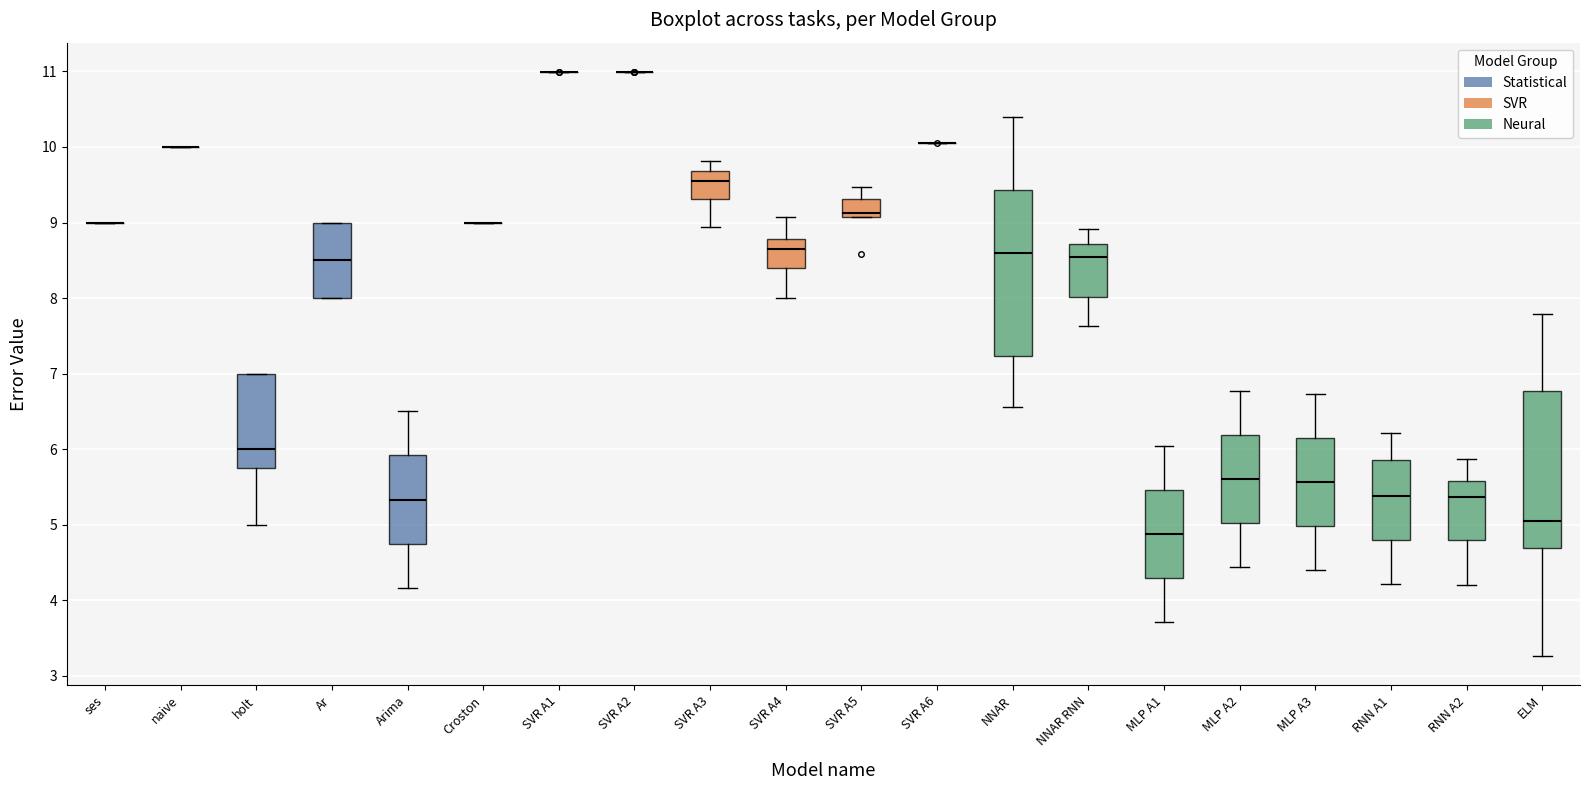

Reading left to right, transcribe this box plot: for each box, give where its median line is, the range the box spans, and where its two whiskers end, as read against the y-axis. The values are not printed on the chart, so give them approximately, as read against the axis.

ses: box collapsed to a line at 9.0, whiskers 9.0 to 9.0
naive: box collapsed to a line at 10.0, whiskers 10.0 to 10.0
holt: median 6.0, box 5.8 to 7.0, whiskers 5.0 to 7.0
Ar: median 8.5, box 8.0 to 9.0, whiskers 8.0 to 9.0
Arima: median 5.3, box 4.7 to 5.9, whiskers 4.2 to 6.5
Croston: box collapsed to a line at 9.0, whiskers 9.0 to 9.0
SVR A1: box collapsed to a line at 11.0, whiskers 11.0 to 11.0
SVR A2: box collapsed to a line at 11.0, whiskers 11.0 to 11.0
SVR A3: median 9.6, box 9.3 to 9.7, whiskers 8.9 to 9.8
SVR A4: median 8.7, box 8.4 to 8.8, whiskers 8.0 to 9.1
SVR A5: median 9.1 (just above the box's lower edge), box 9.1 to 9.3, whiskers 9.1 to 9.5
SVR A6: box collapsed to a line at 10.1, whiskers 10.1 to 10.1
NNAR: median 8.6, box 7.2 to 9.4, whiskers 6.6 to 10.4
NNAR RNN: median 8.5, box 8.0 to 8.7, whiskers 7.6 to 8.9
MLP A1: median 4.9, box 4.3 to 5.5, whiskers 3.7 to 6.0
MLP A2: median 5.6, box 5.0 to 6.2, whiskers 4.4 to 6.8
MLP A3: median 5.6, box 5.0 to 6.1, whiskers 4.4 to 6.7
RNN A1: median 5.4, box 4.8 to 5.9, whiskers 4.2 to 6.2
RNN A2: median 5.4, box 4.8 to 5.6, whiskers 4.2 to 5.9
ELM: median 5.1, box 4.7 to 6.8, whiskers 3.3 to 7.8